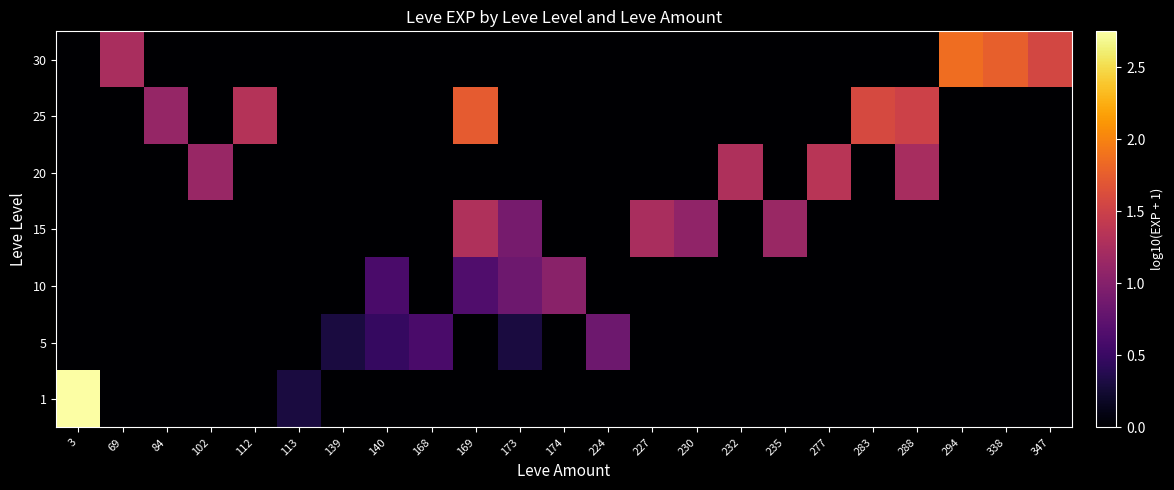

At how many categories does at least one series exceed 2?

1